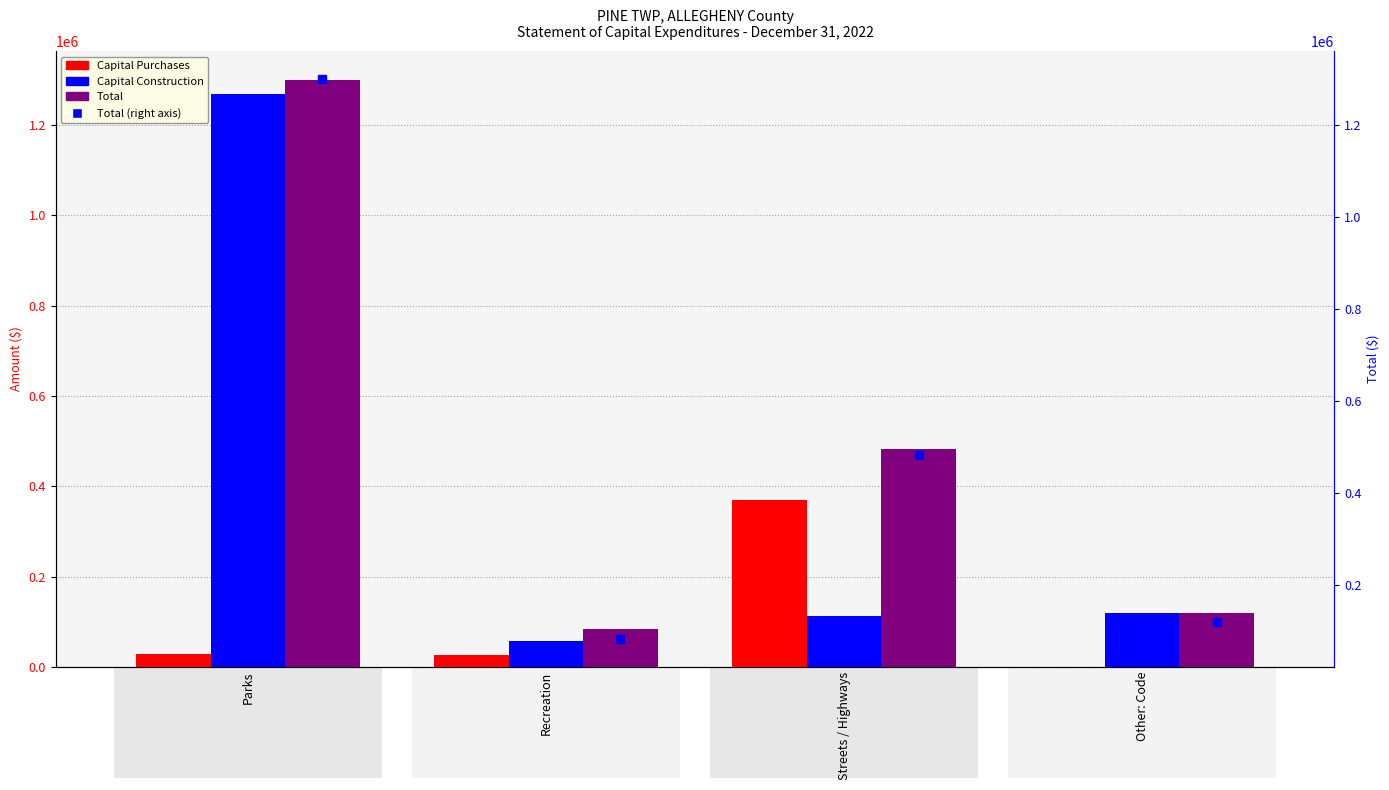

What are all the series names shown in the legend?

Capital Purchases, Capital Construction, Total, Total (right axis)